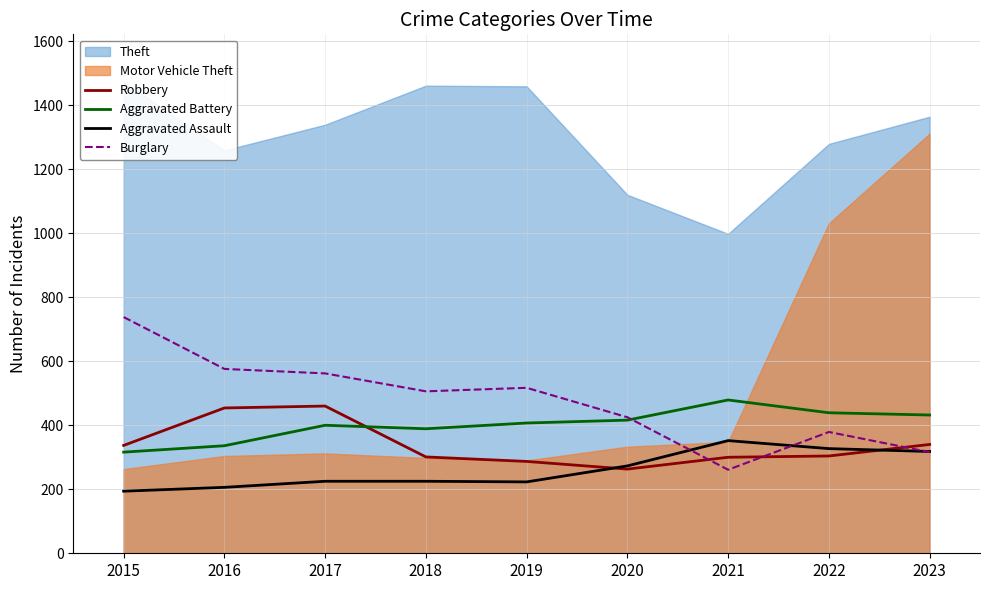

What is the value of the Robbery point at the 9th from the left?

340